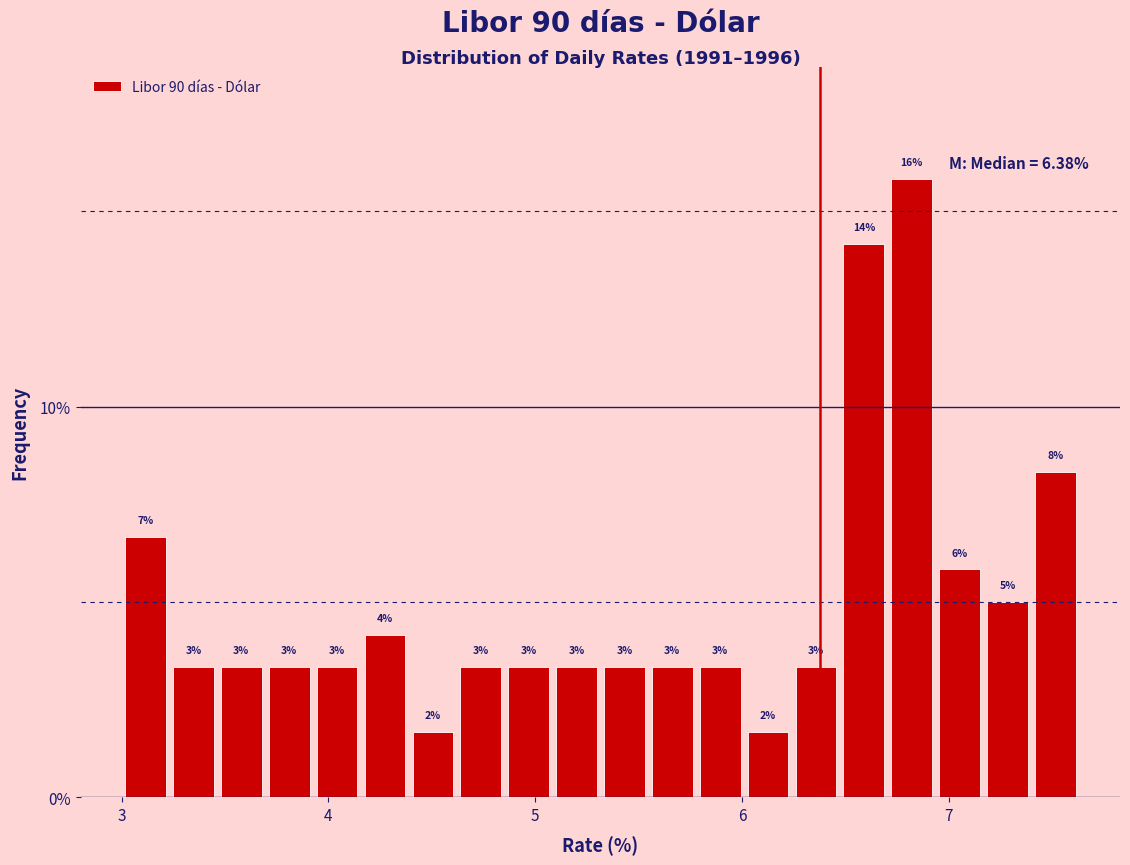

Around what value on the x-axis is the tallest bar? Give the approximate position of its centre, as read against the axis.

6.8